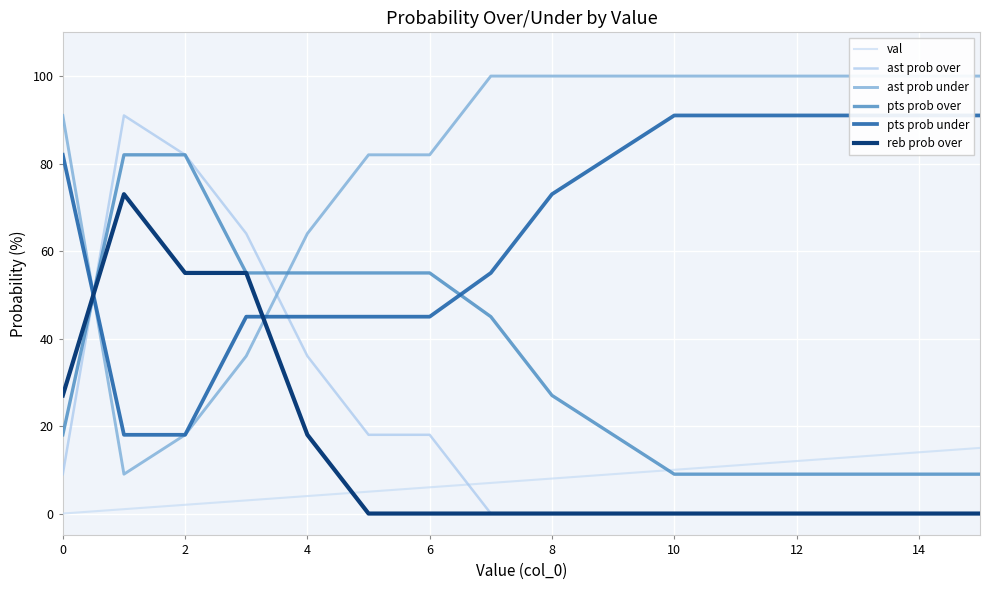

What is the sum of the pts prob over values at 15 and 12?

18